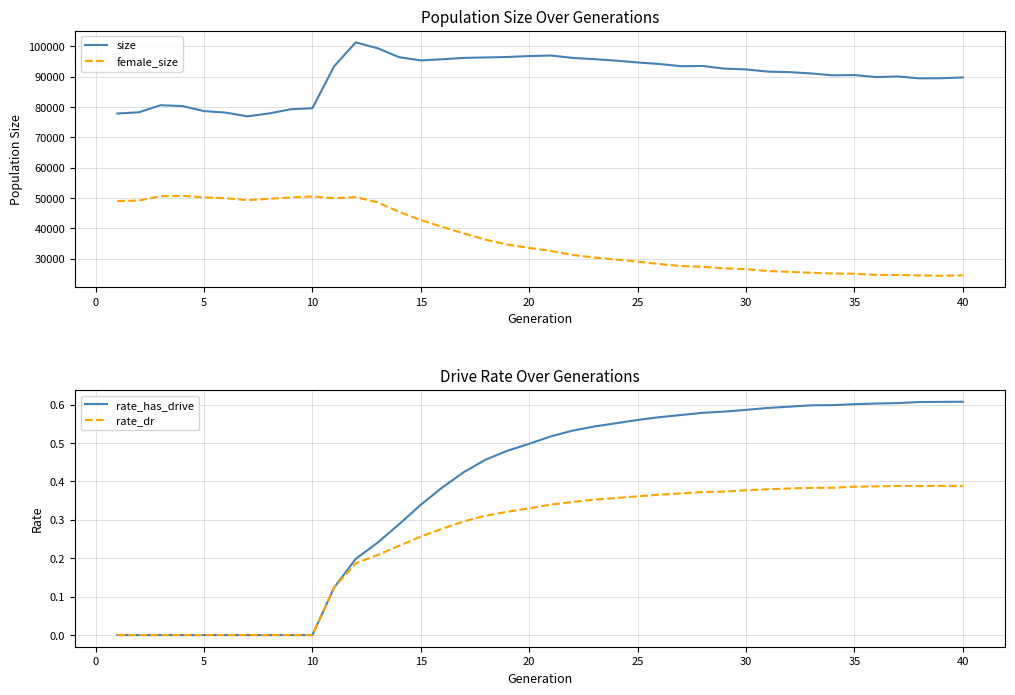

True or false: size and female_size intersect in this chart.

False